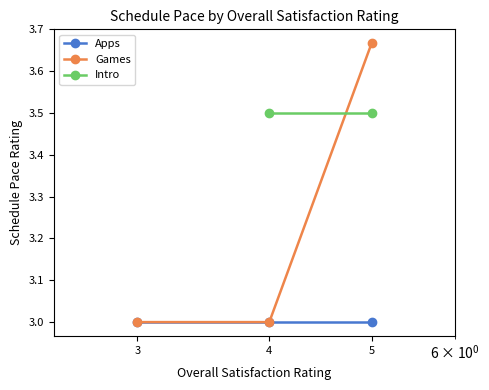

What is the value of the Apps point at the 2nd from the left?

3.0